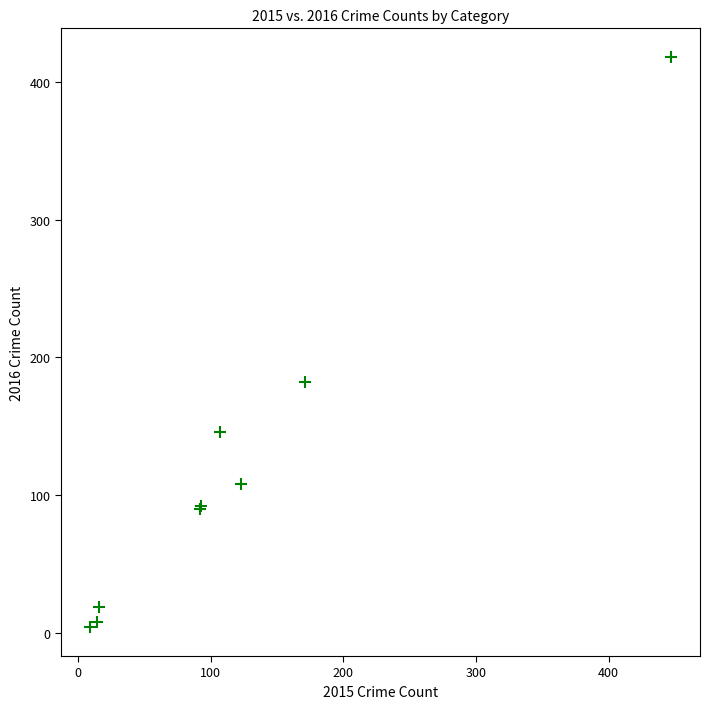

What Y value in the scatter plot is closest to 211?

182